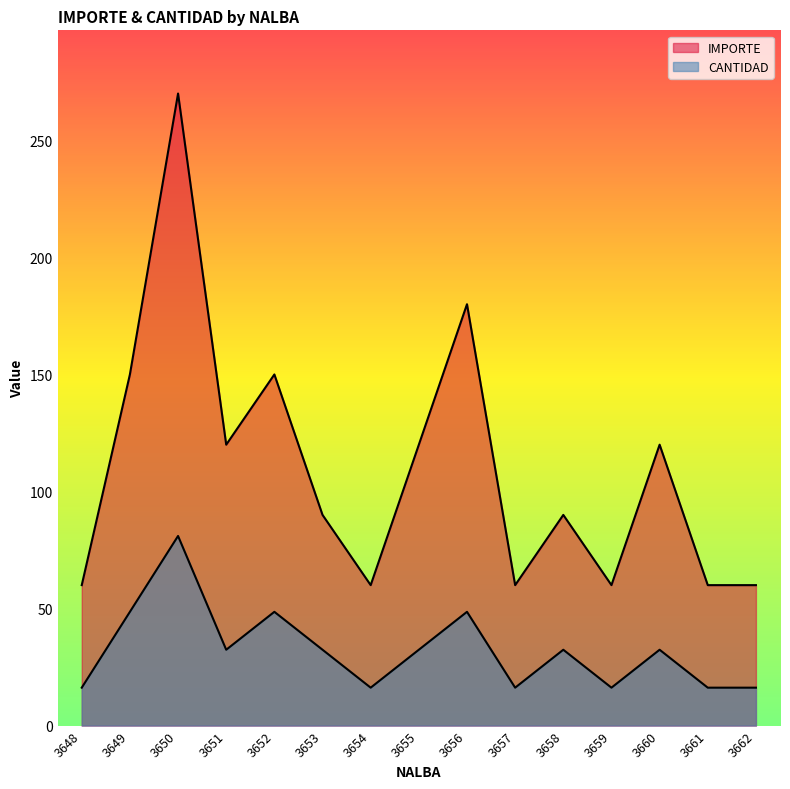

Reading left to right, extract all data points from this chart.

IMPORTE: 3648=60.0	3649=150.0	3650=270.0	3651=120.0	3652=150.0	3653=90.0	3654=60.0	3655=120.0	3656=180.0	3657=60.0	3658=90.0	3659=60.0	3660=120.0	3661=60.0	3662=60.0
CANTIDAD: 3648=16.2	3649=48.6	3650=81.0	3651=32.4	3652=48.6	3653=32.4	3654=16.2	3655=32.4	3656=48.6	3657=16.2	3658=32.4	3659=16.2	3660=32.4	3661=16.2	3662=16.2